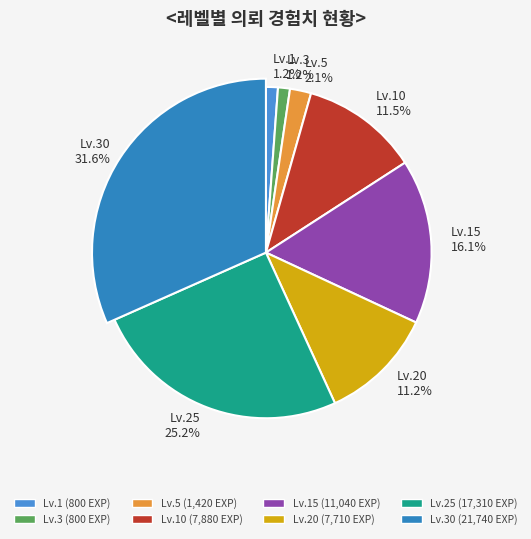

Rank the categories by value from lowest to highest.

1, 3, 5, 20, 10, 15, 25, 30